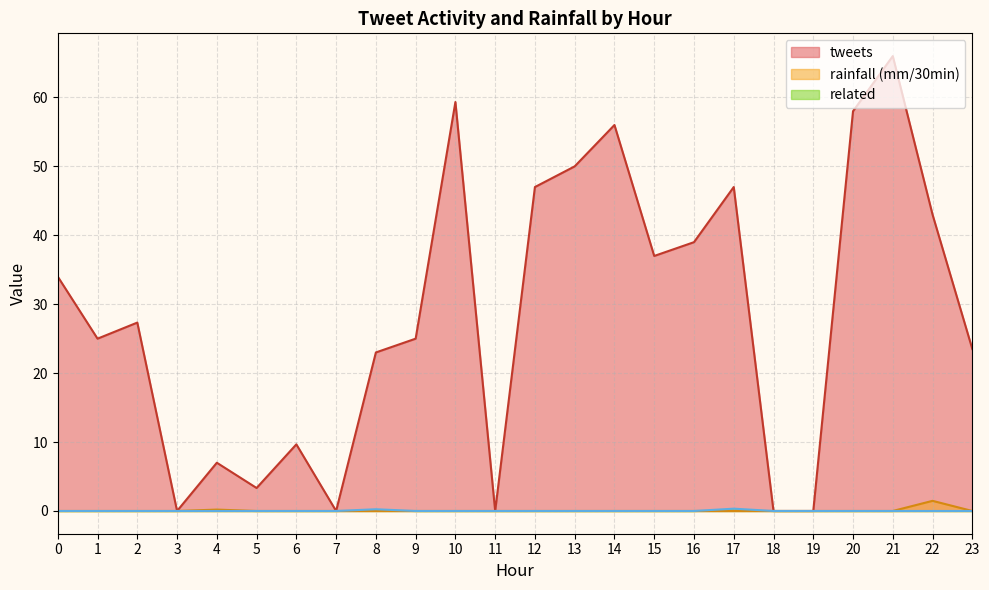

Is the value of tweets at 8 greater than the value of rainfall (mm/30min) at 7?

Yes